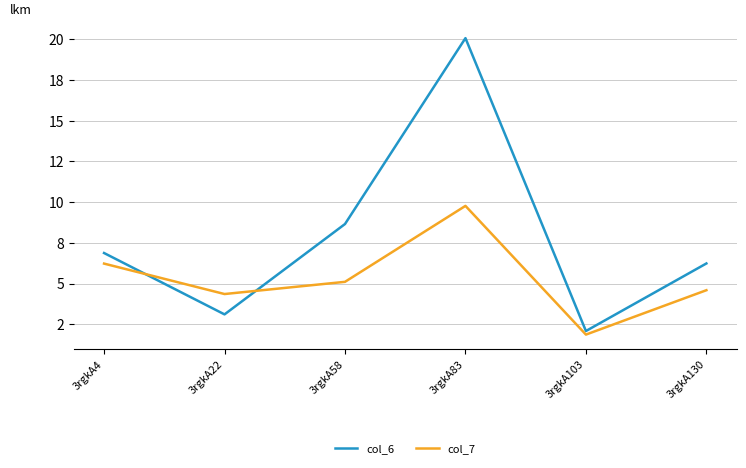

What is the sum of all col_7 values?

31.9